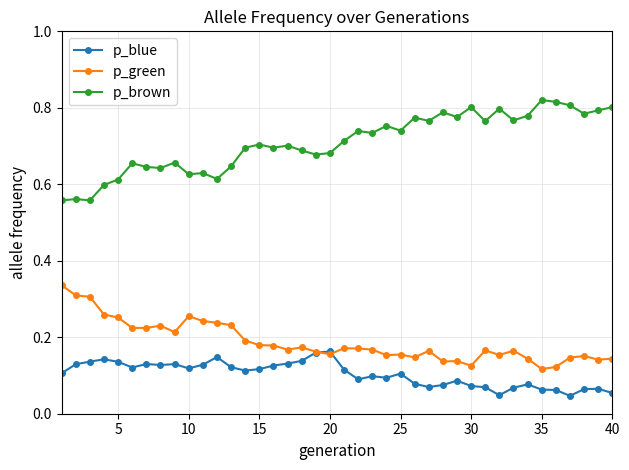

True or false: p_brown and p_green intersect in this chart.

False